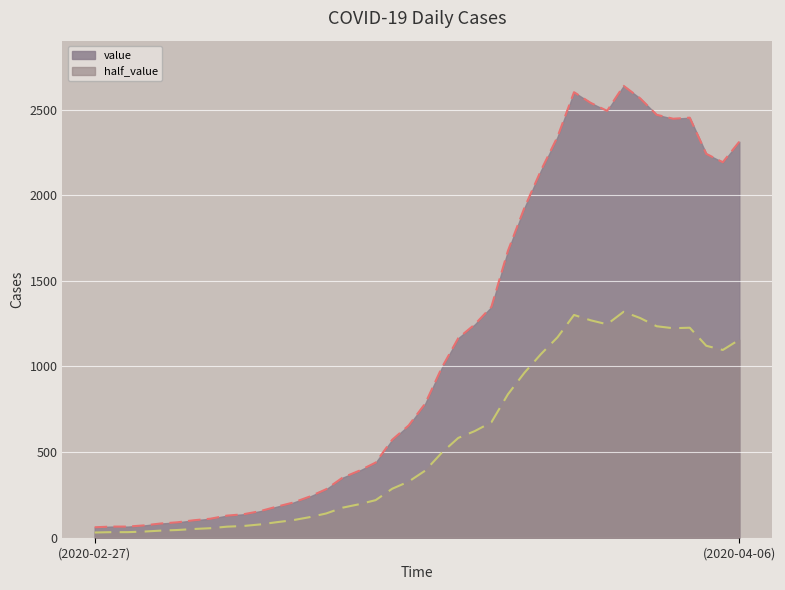

How many lines are shown in the chart?

2